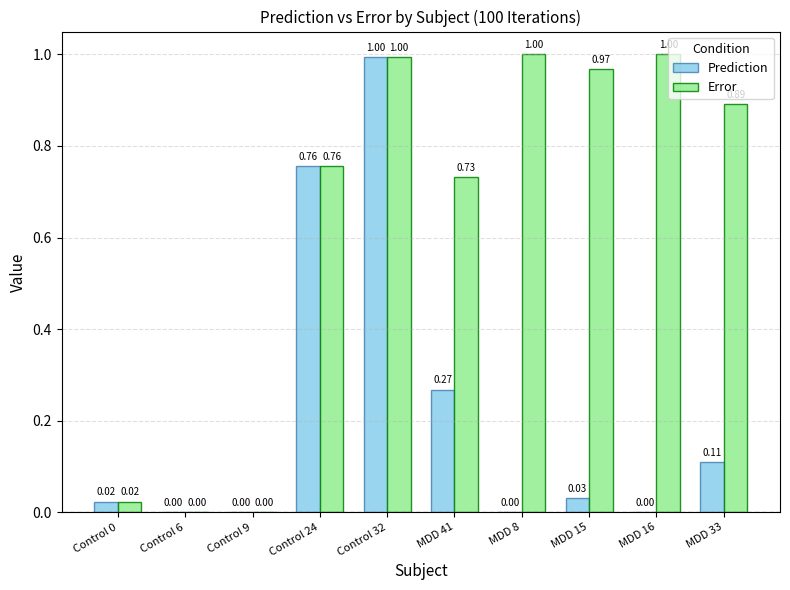

Is it true that Error equals 1.0 at MDD 16?

True